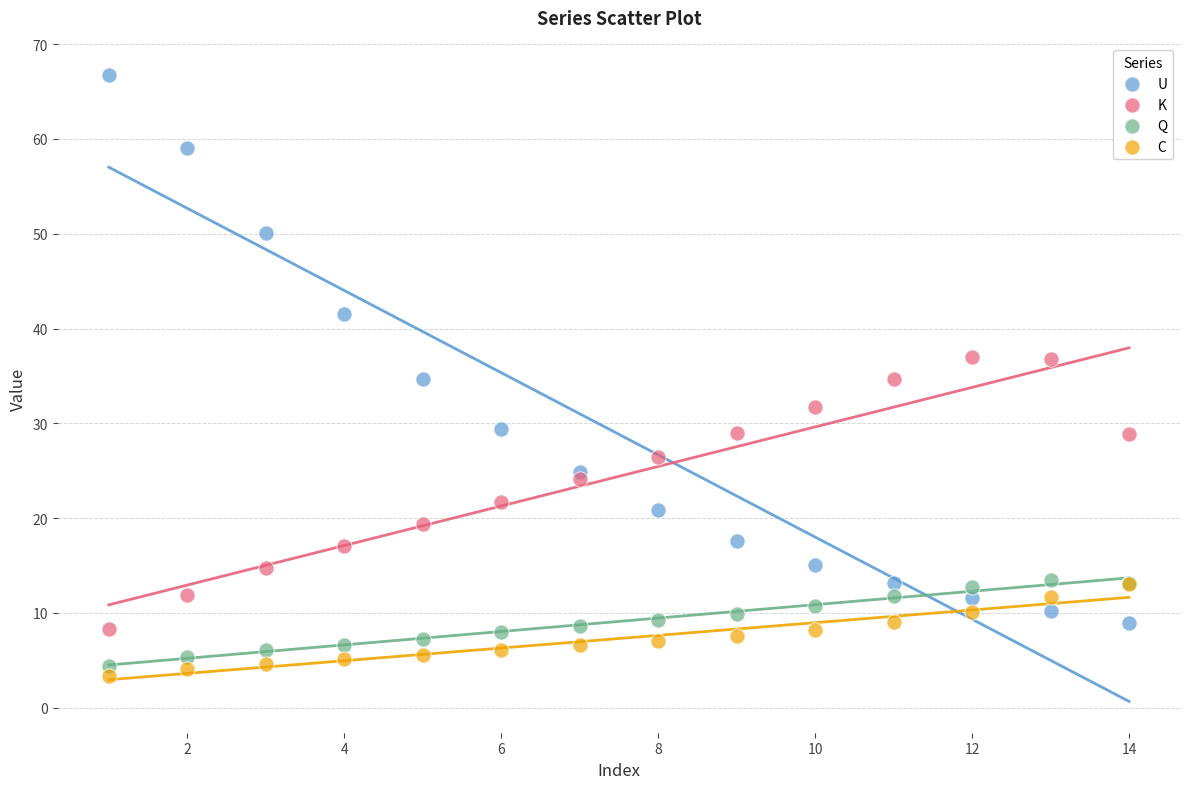

Which series has the widest spread of Y values?

U